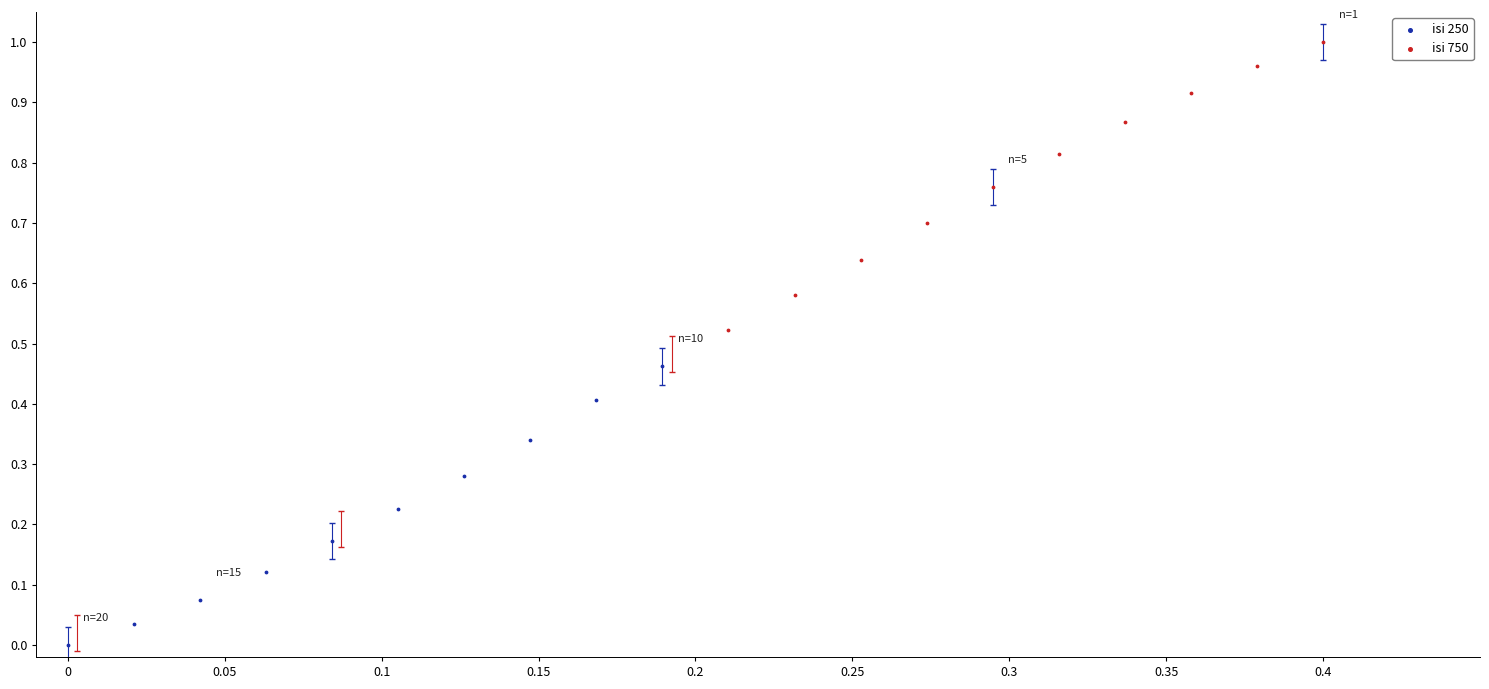

Which series reaches the minimum Y coordinate?

isi 250